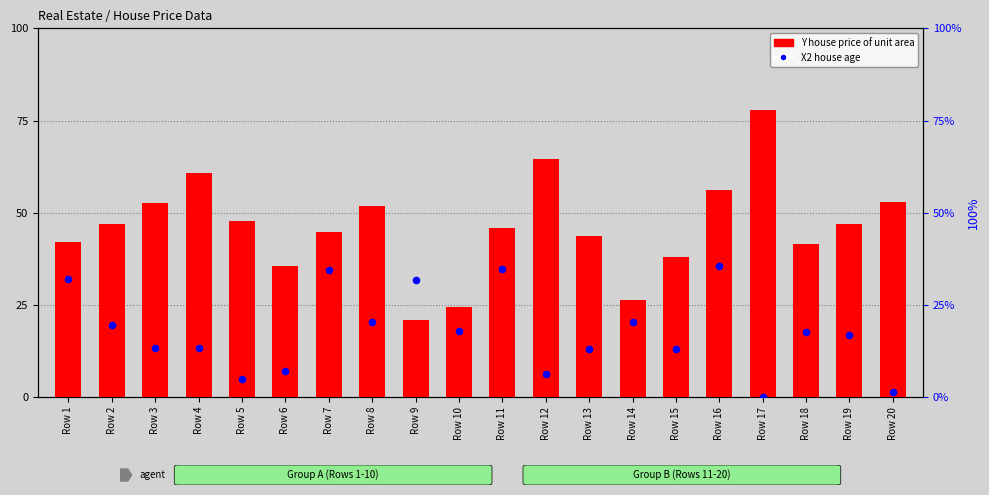

What are all the series names shown in the legend?

Y house price of unit area, X2 house age